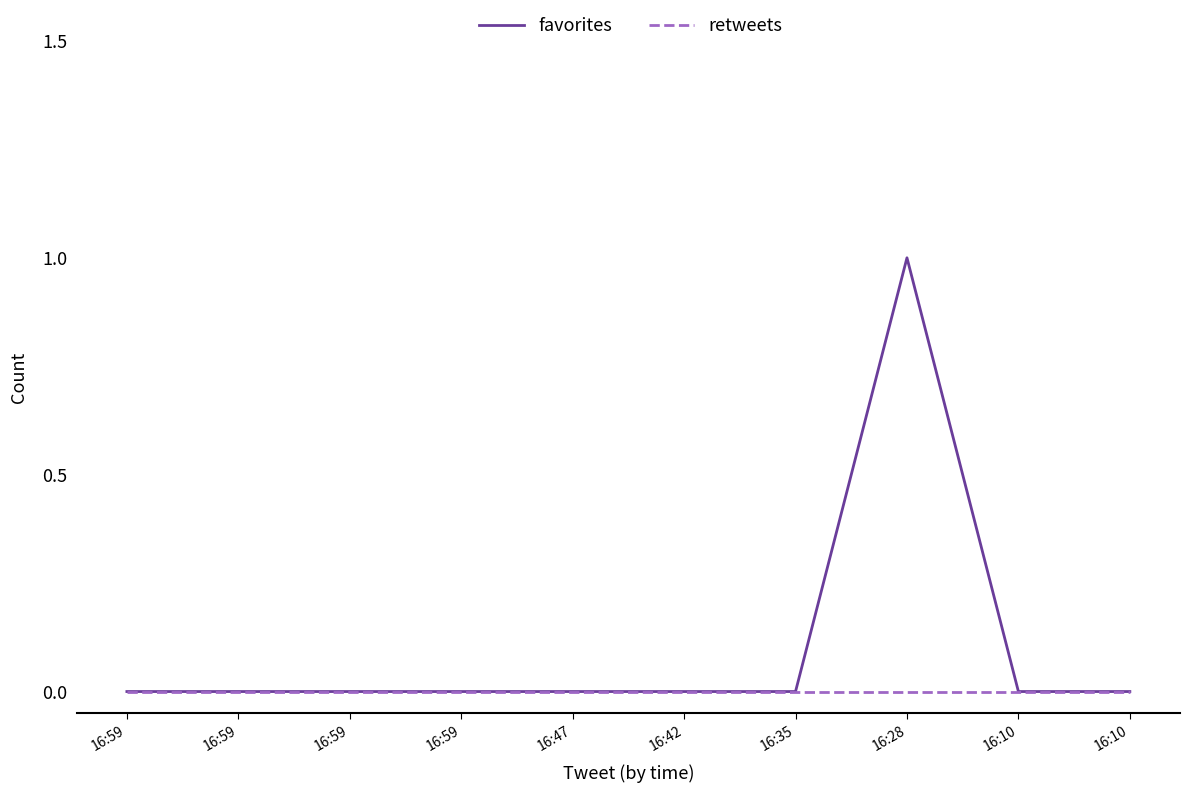

What are all the series names shown in the legend?

favorites, retweets